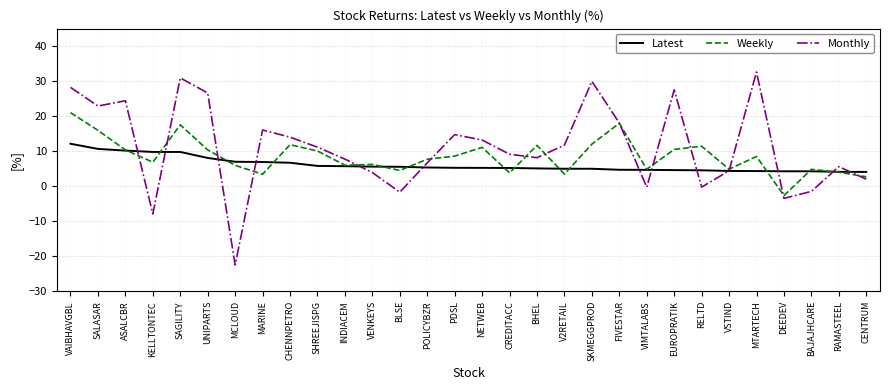

The value of Latest at BLSE is 5.5. True or false?

True